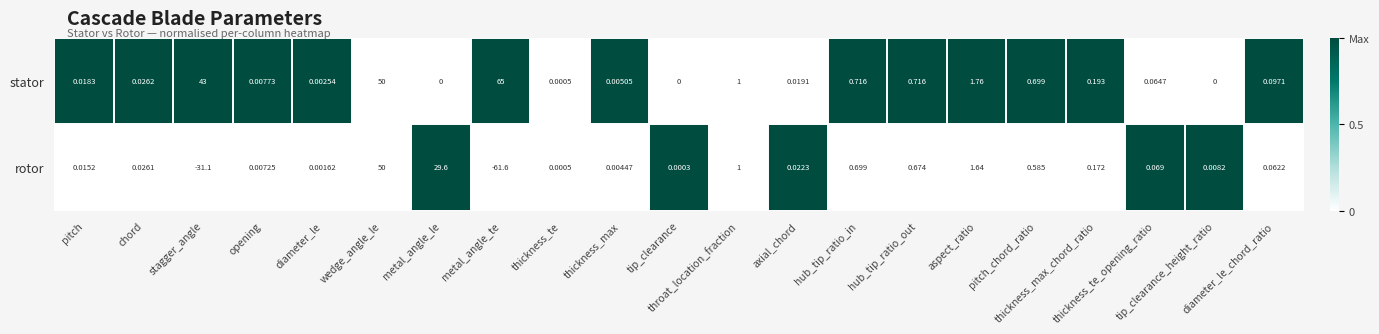

Between thickness_te and tip_clearance_height_ratio, which series saw the biggest shift?

rotor